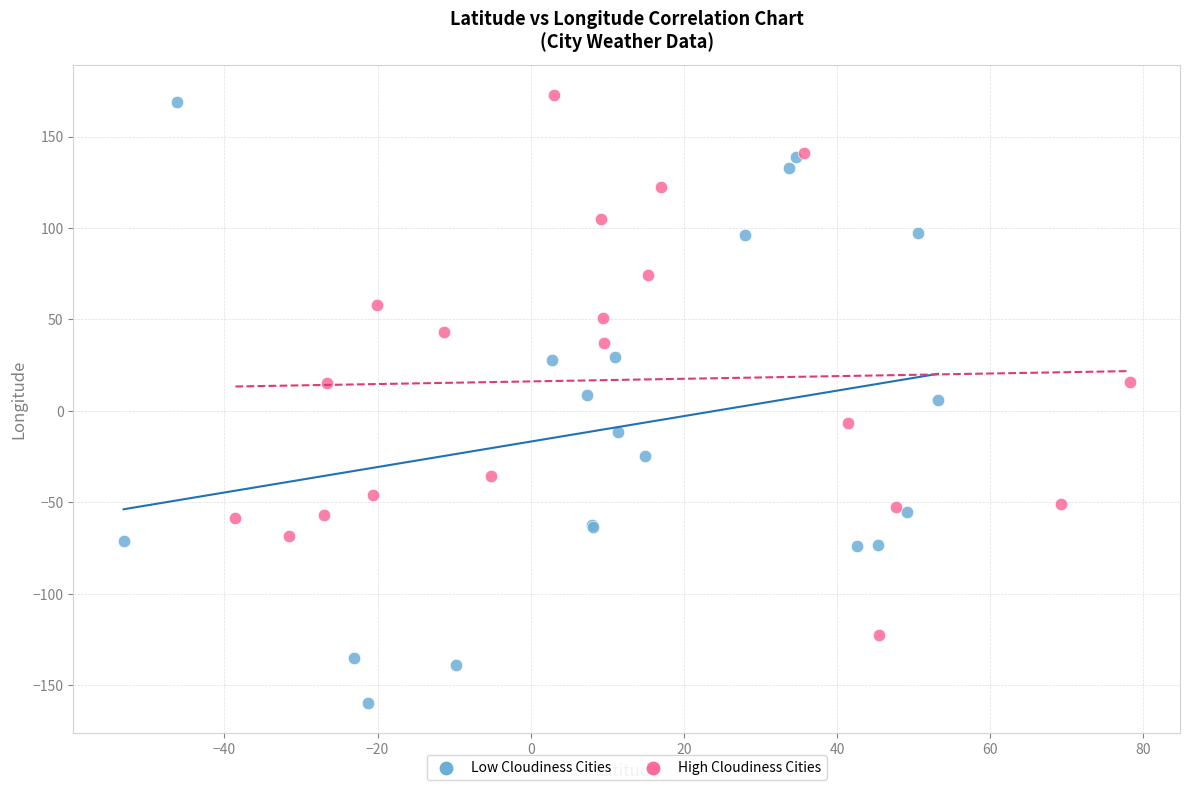

What are all the series names shown in the legend?

Low Cloudiness Cities, High Cloudiness Cities